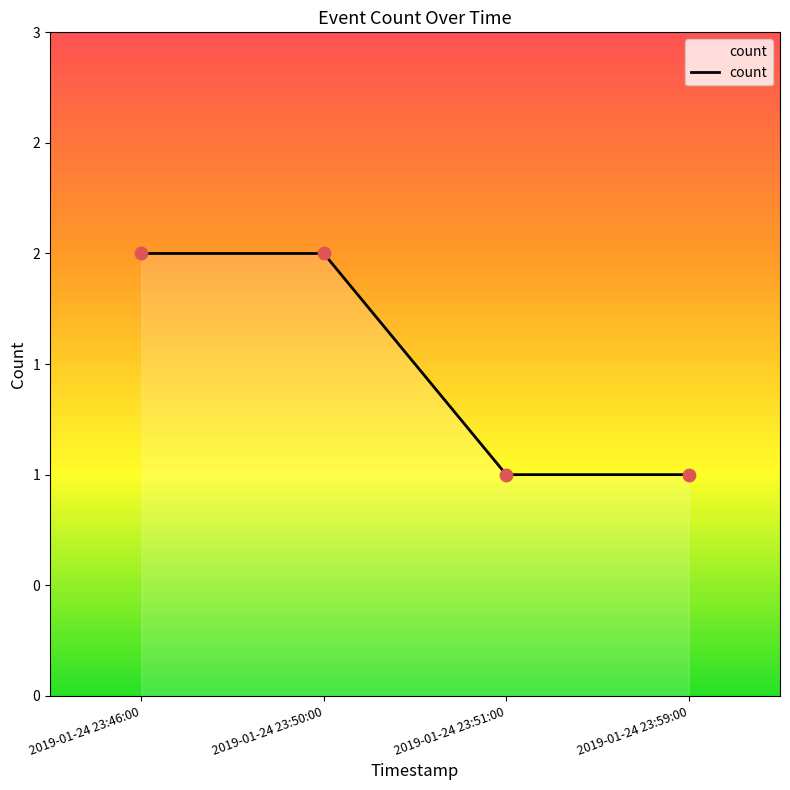

What is the ratio of the value at 2019-01-24 23:46:00 to the value at 2019-01-24 23:50:00?

1.0